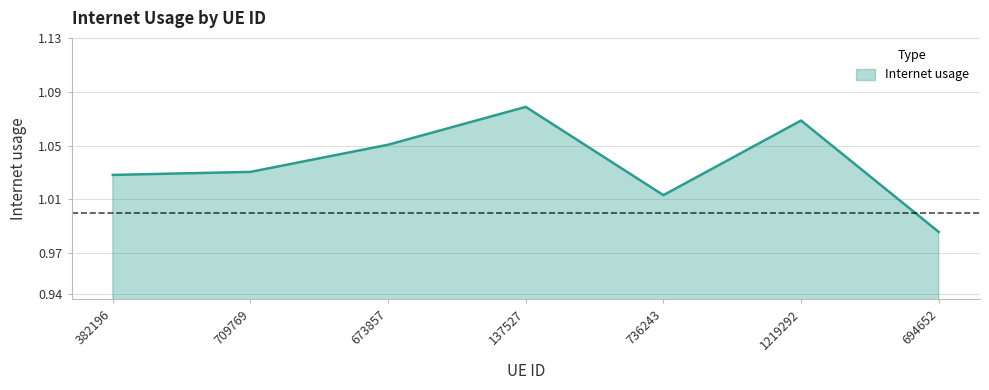

How many lines are shown in the chart?

1